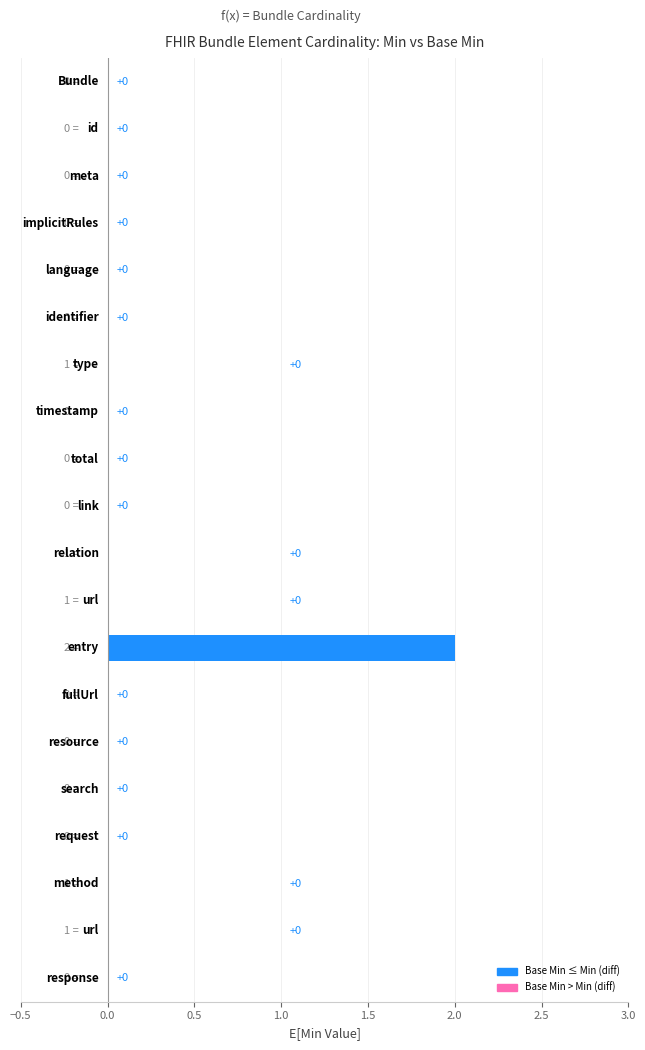

Between Bundle.implicitRules and Bundle.entry.request.method, which series saw the biggest shift?

Min